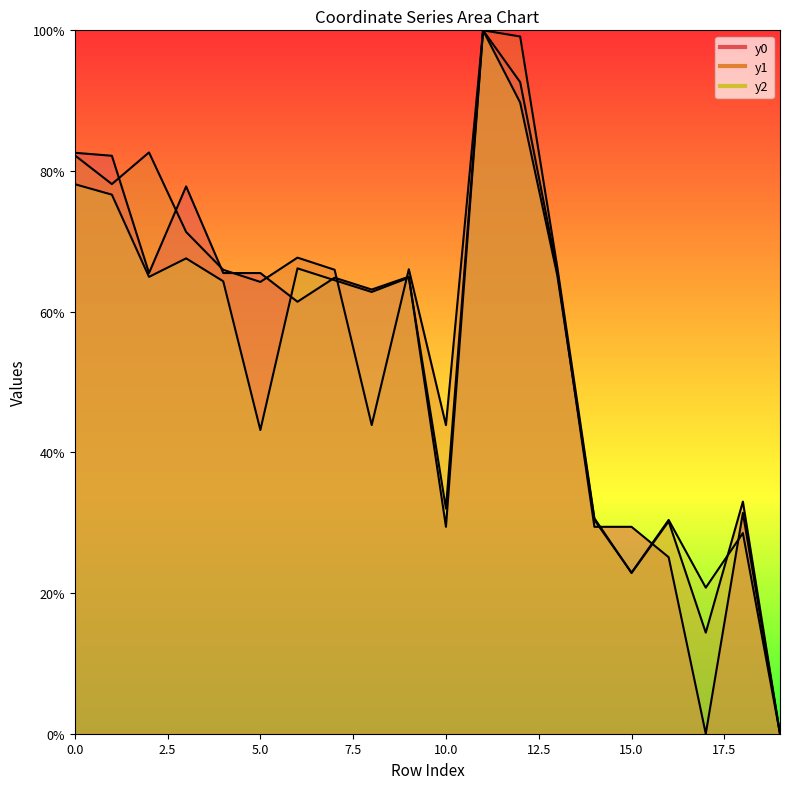

How many lines are shown in the chart?

3